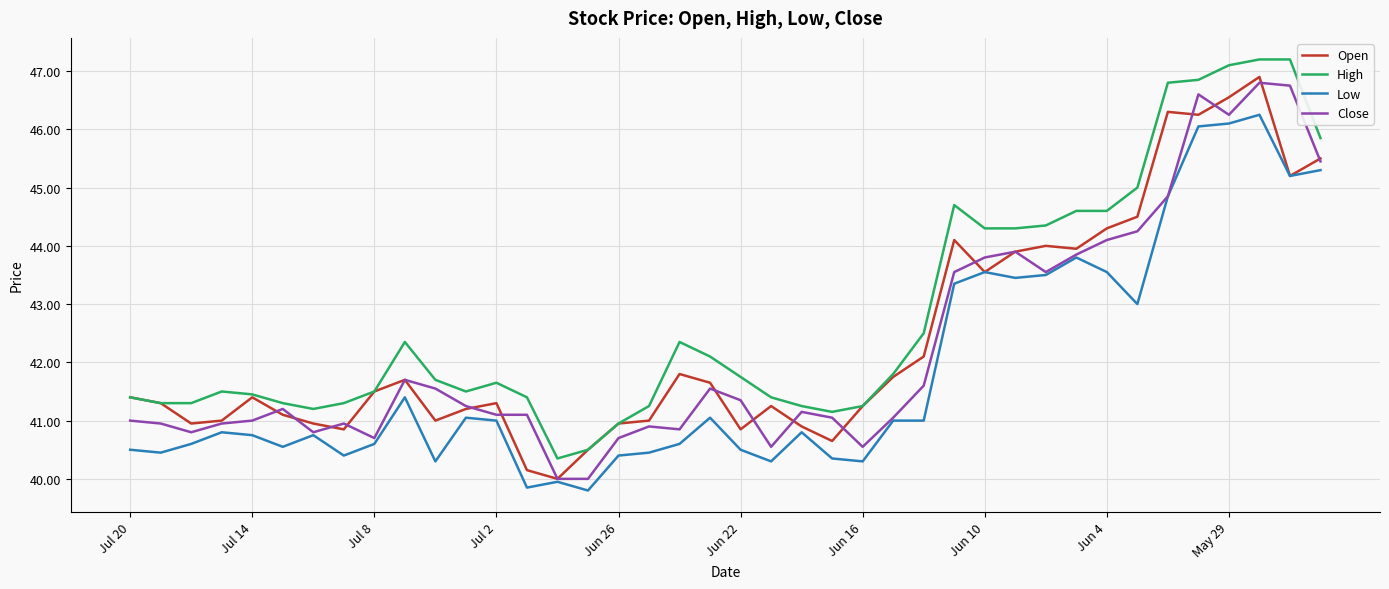

What is the greatest value displayed?

47.2